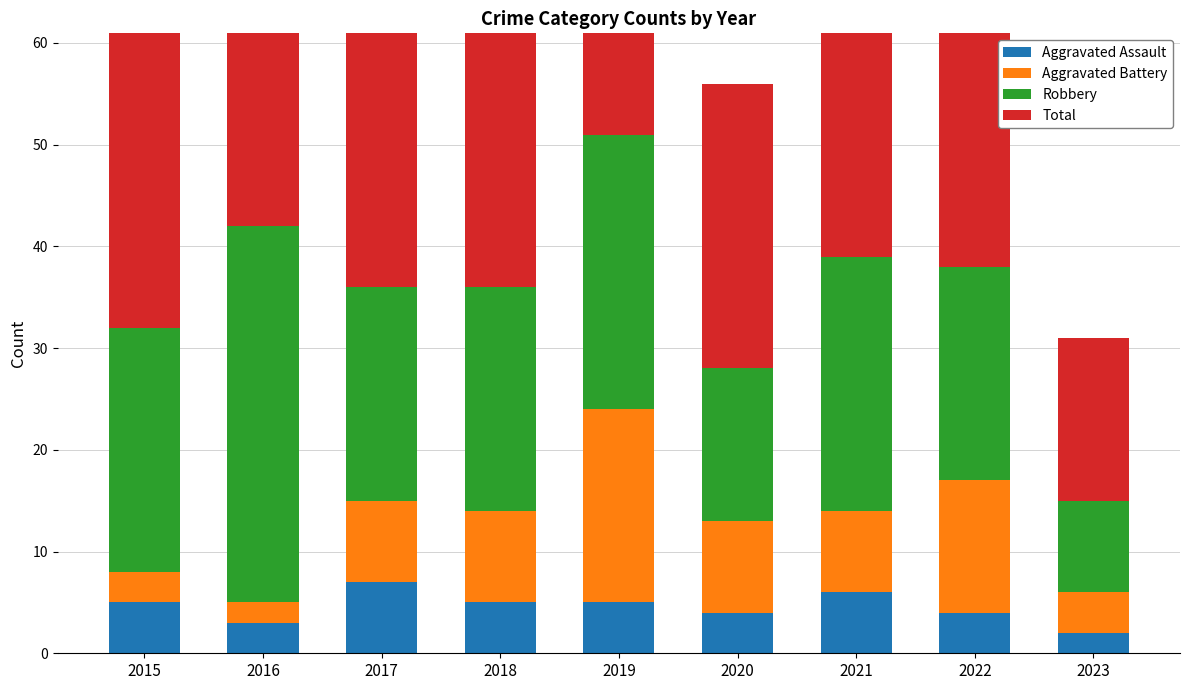

What is the spread (max minus min) of values at 2018?

33